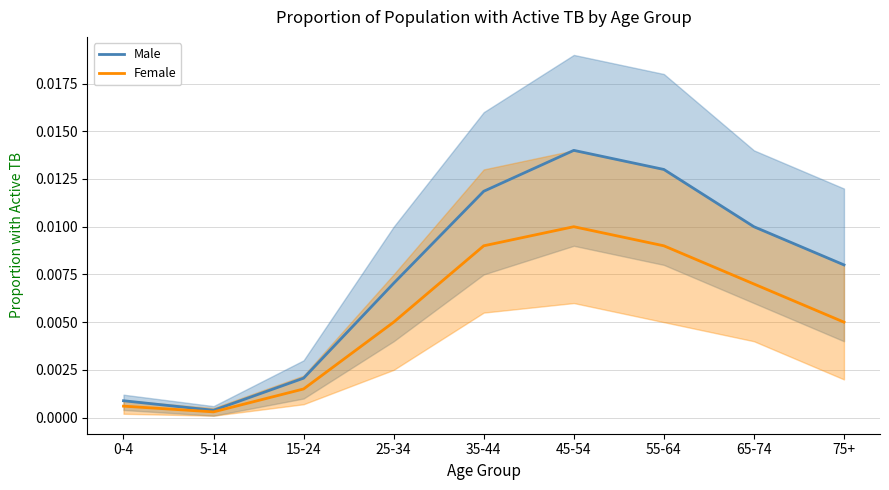

At which category does Male reach its first local peak?

45-54